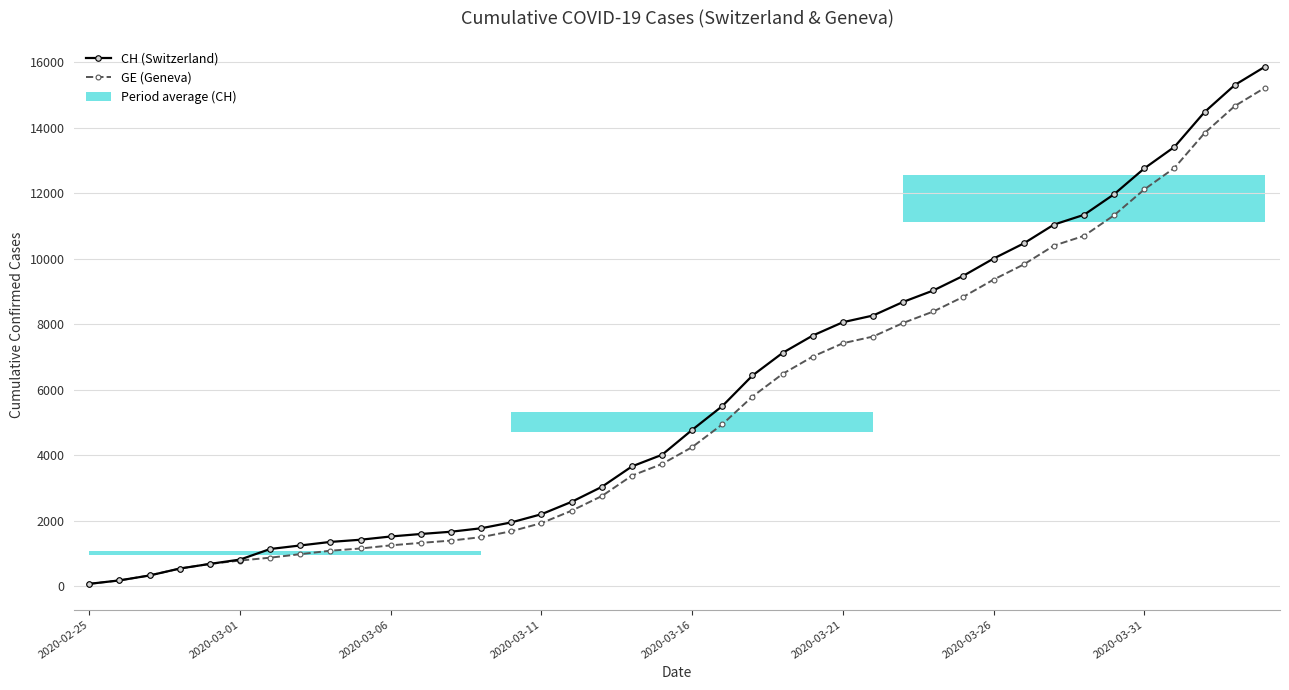

What is the difference between the second highest and minimum values in the GE (Geneva) series?

14588